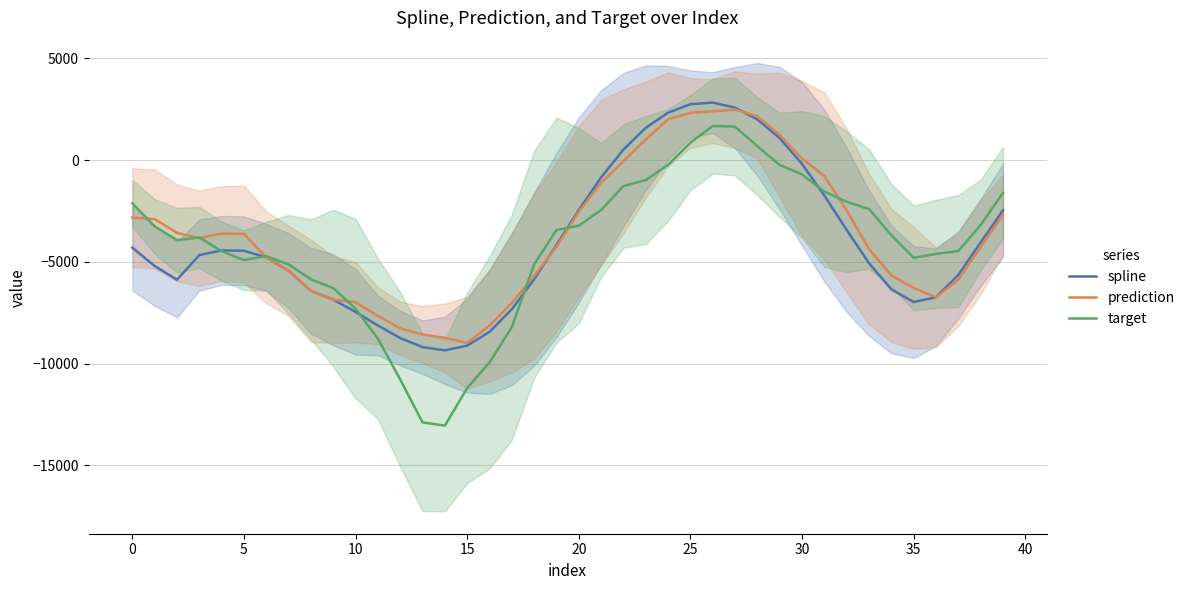

What is the value of the spline point at the 35th from the left?

-6349.9